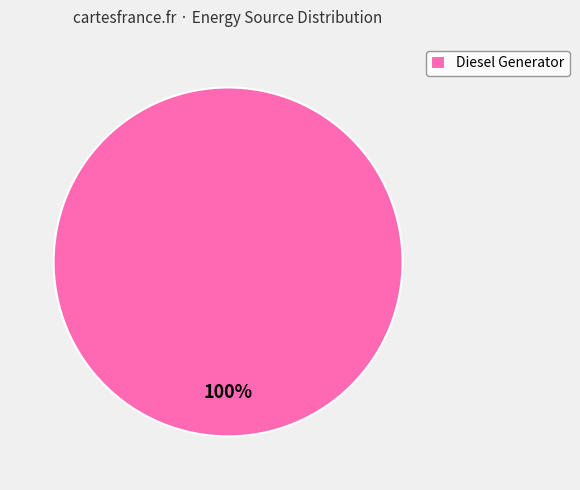

Is it true that Diesel Generator is 100% of the pie?

True